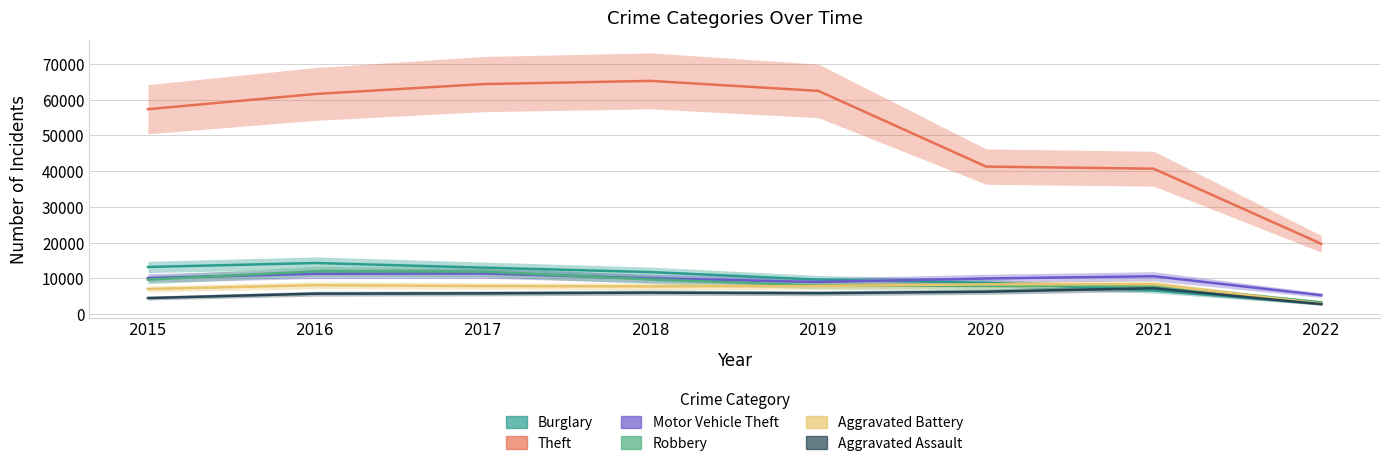

Reading left to right, list all the values displayed in this chart.

Burglary: 13184	14289	13001	11746	9639	8753	6654	2913
Theft: 57347	61617	64380	65281	62475	41283	40697	19654
Motor Vehicle Theft: 10068	11286	11380	9983	8978	9953	10585	5278
Robbery: 9638	11960	11880	9679	7994	7855	7920	3295
Aggravated Battery: 7018	8085	7845	7735	7857	8319	8347	2899
Aggravated Assault: 4480	5712	5793	6001	5840	6263	7238	2772